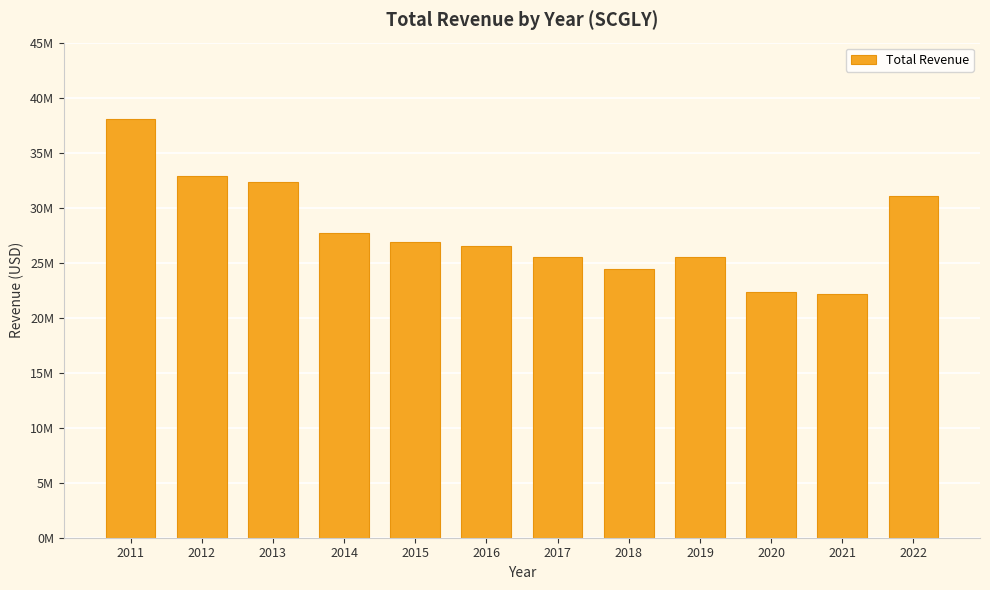

Where is the data nearest to the value 30095950?

2022